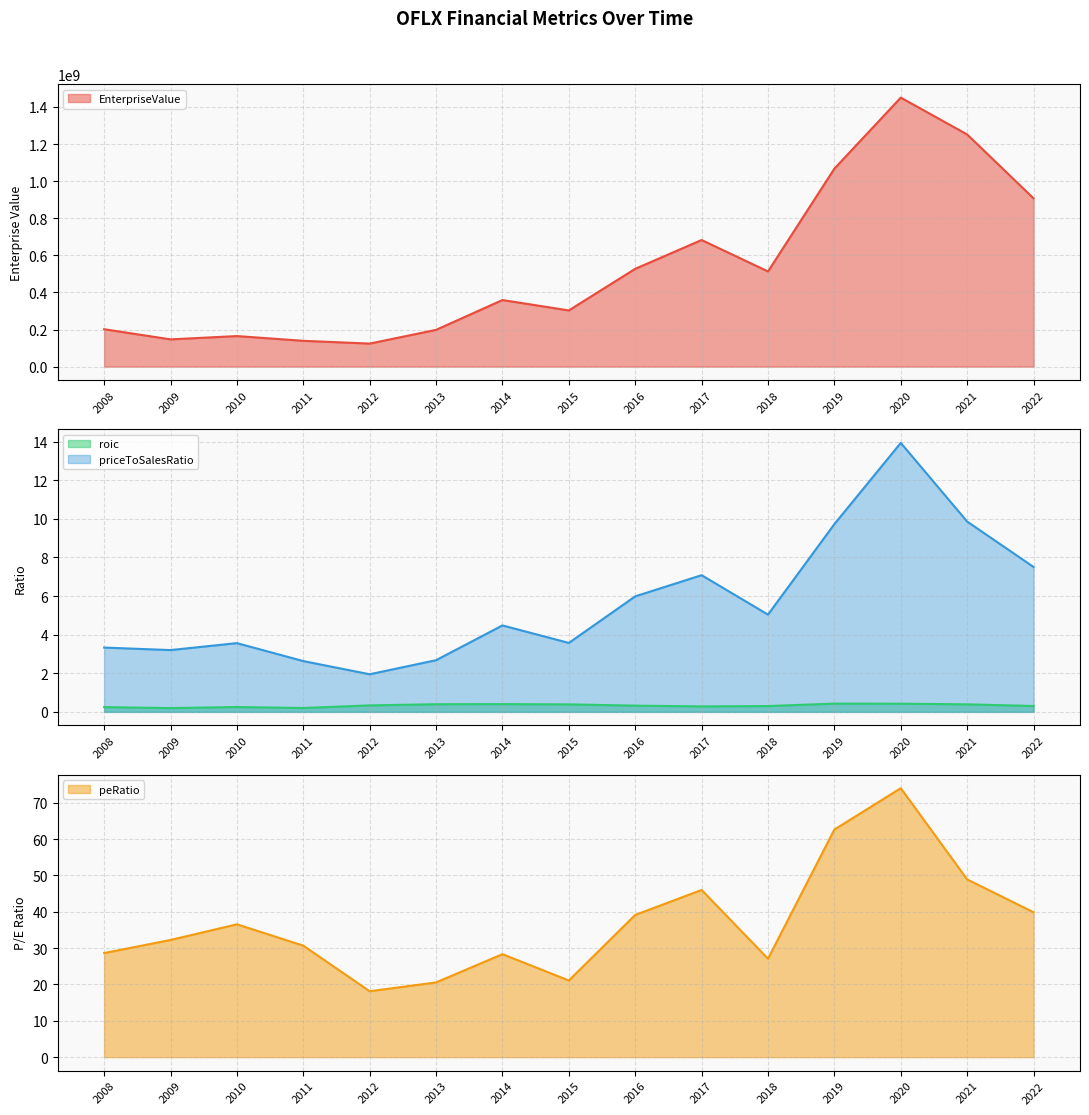

True or false: peRatio and roic cross at least once.

False